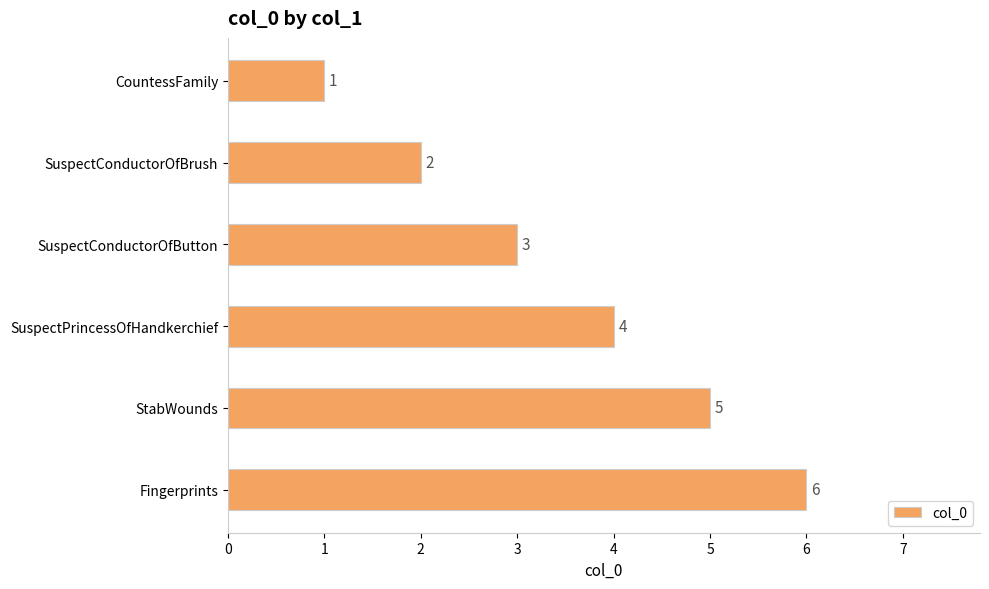

Is it true that the value at StabWounds is 2?

False